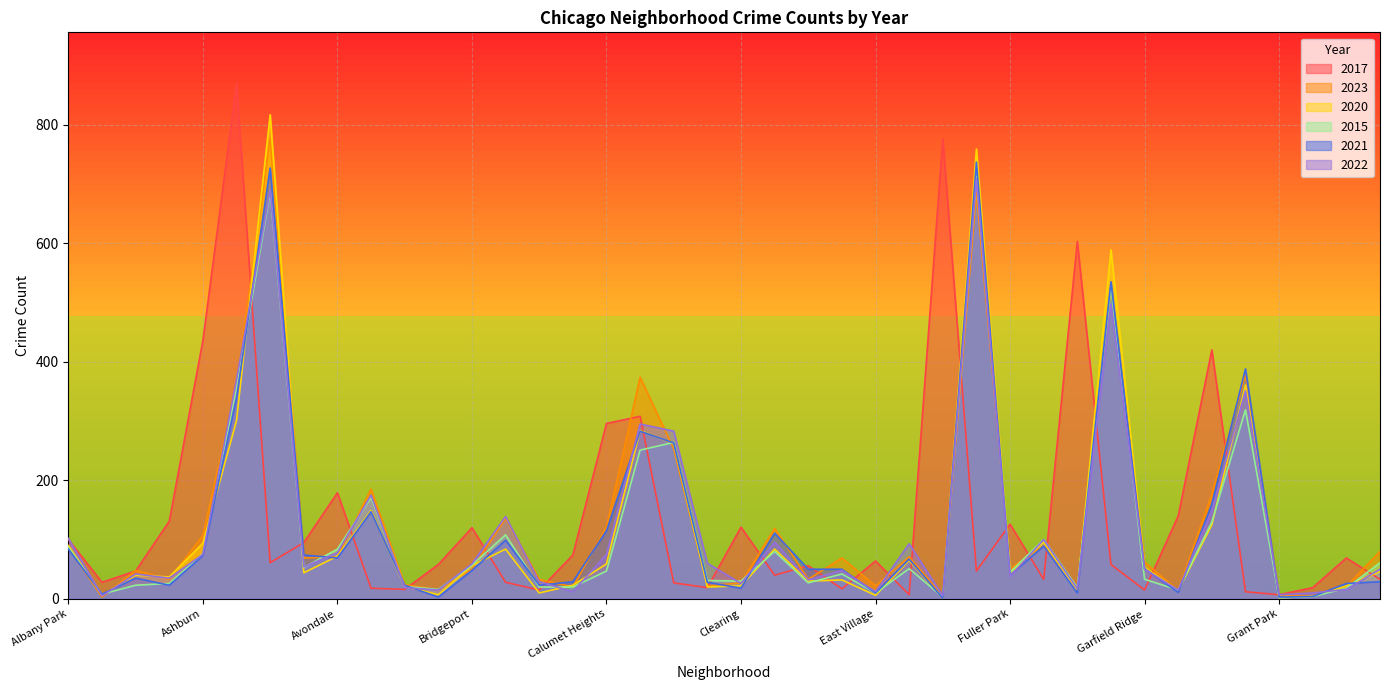

What is the value of the 2015 point at the 28th from the left?

713